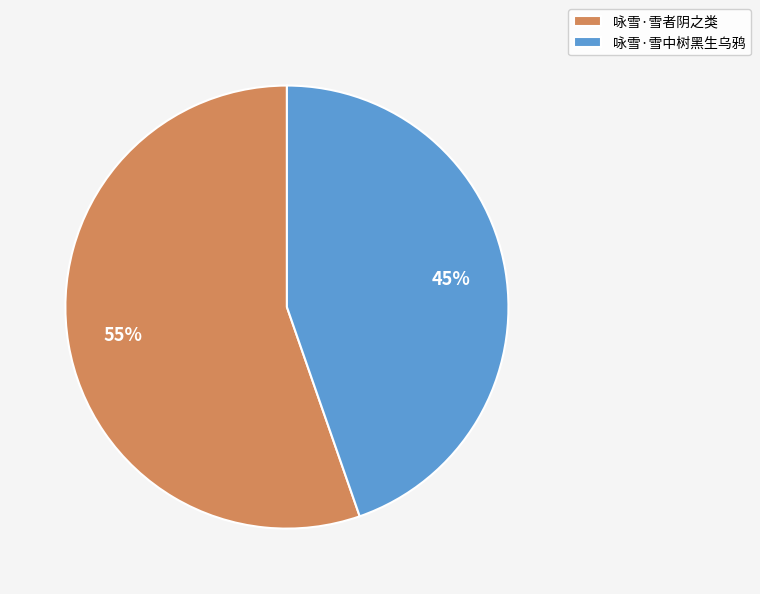

Between 咏雪·雪中树黑生乌鸦 and 咏雪·雪者阴之类, which is larger?

咏雪·雪者阴之类